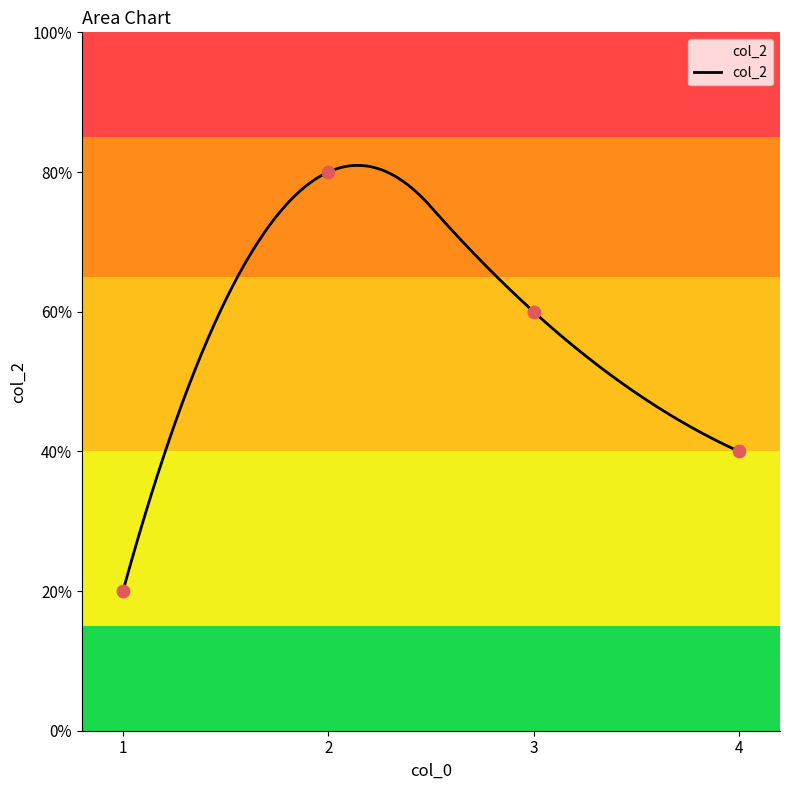

What is the ratio of the value at 4 to the value at 2?

0.5